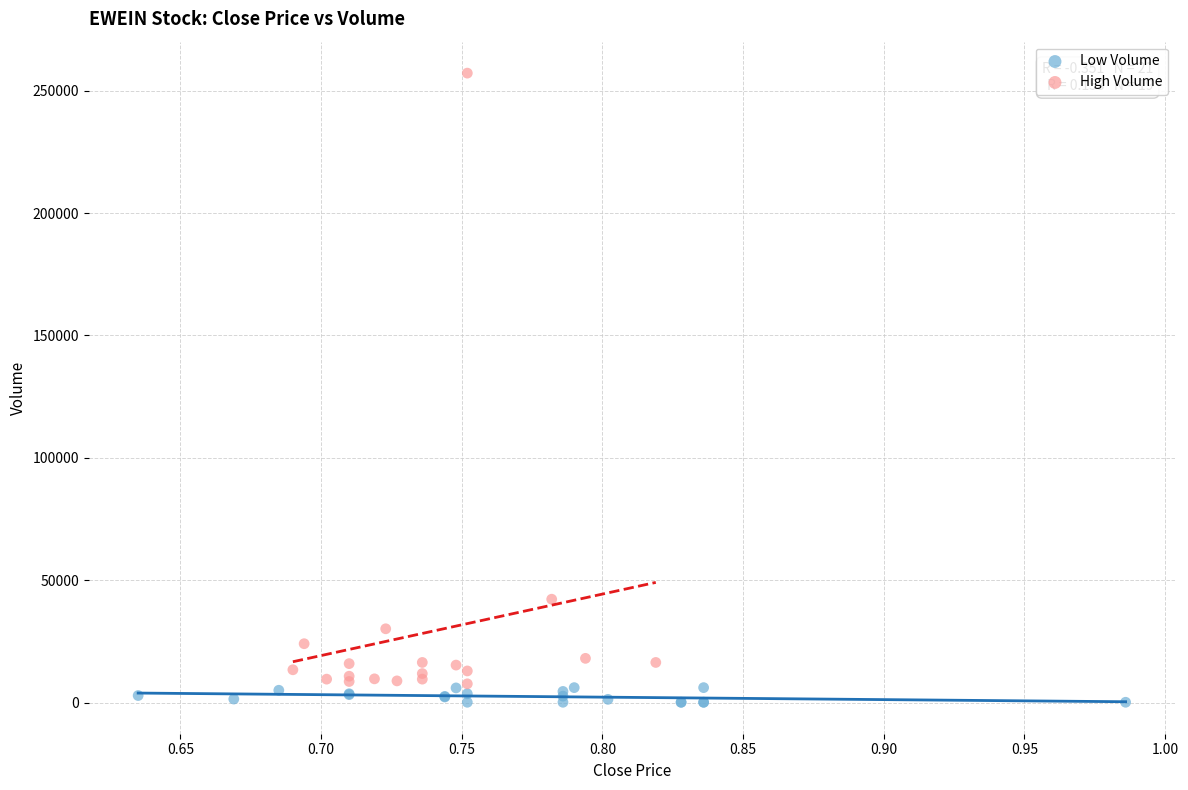

Which series has the widest spread of Y values?

High Volume